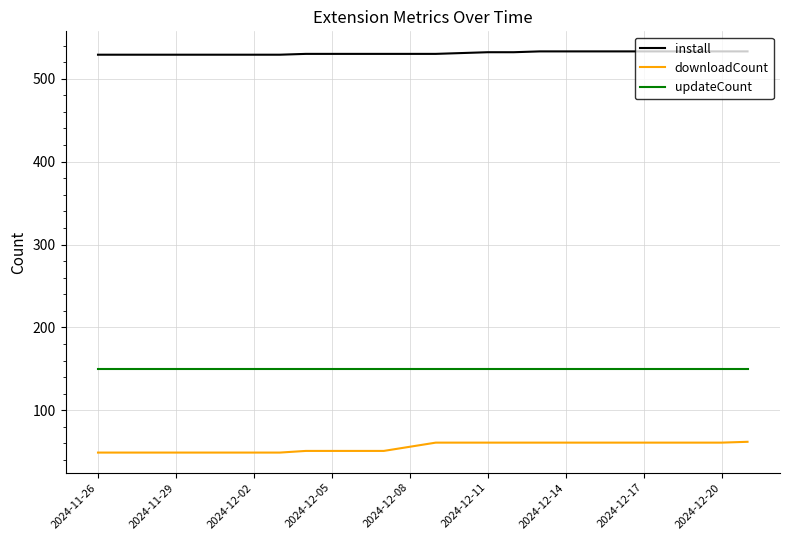

Which series has the largest total across all categories?

install